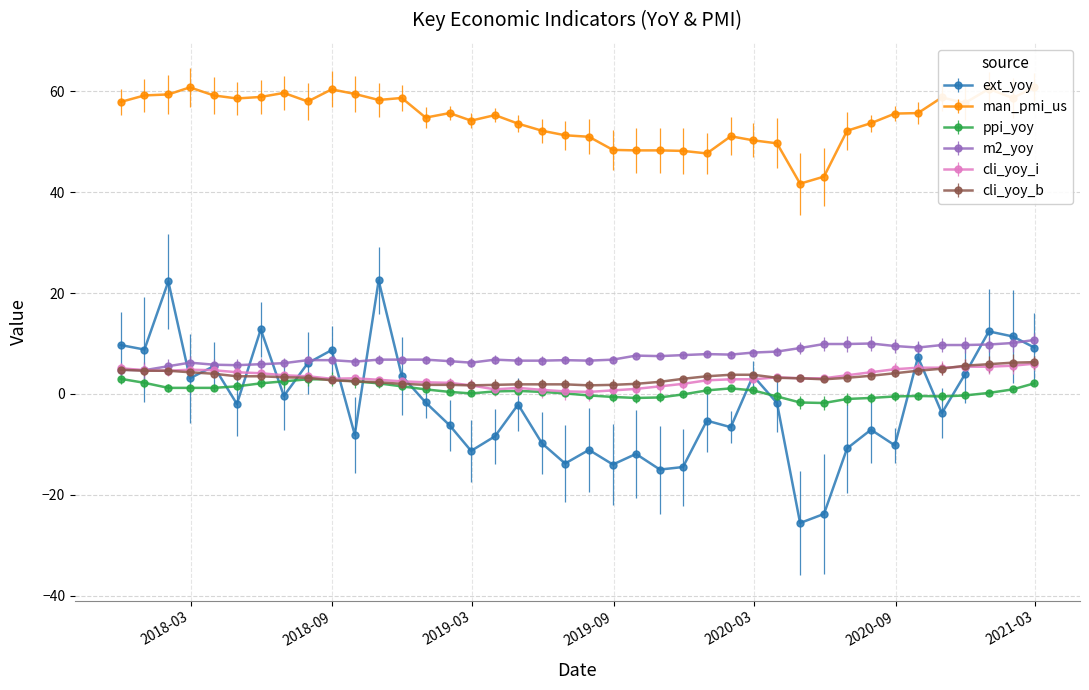

How many values in ext_yoy are below zero?

24